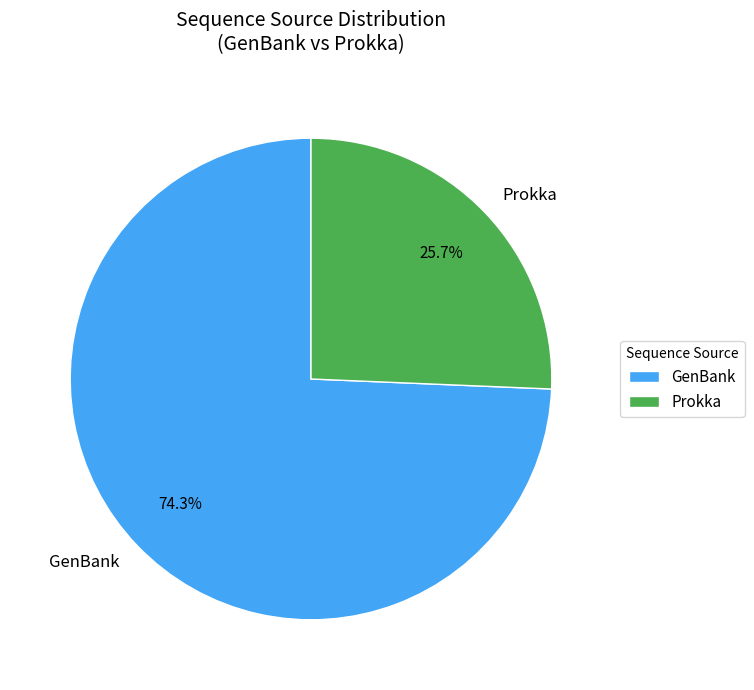

What percentage is the GenBank slice, to the nearest percent?

74%